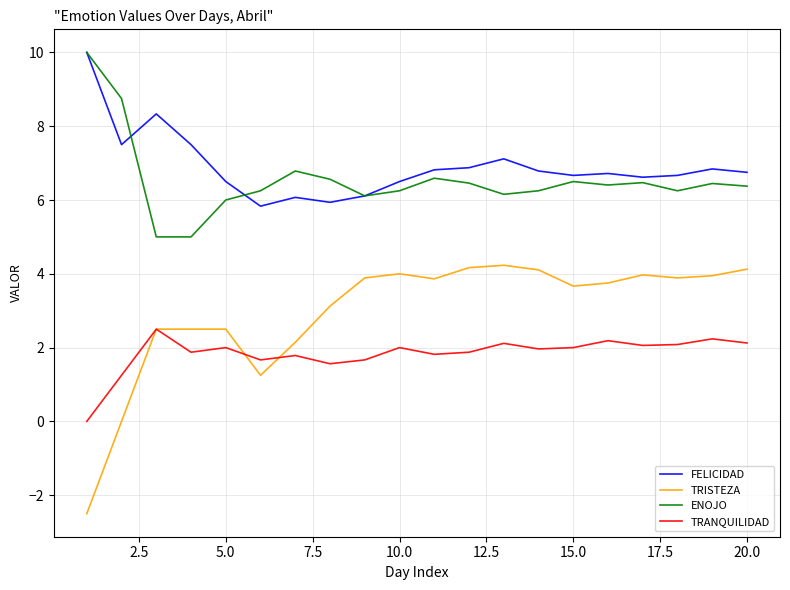

What is the maximum value shown in the chart?

10.0